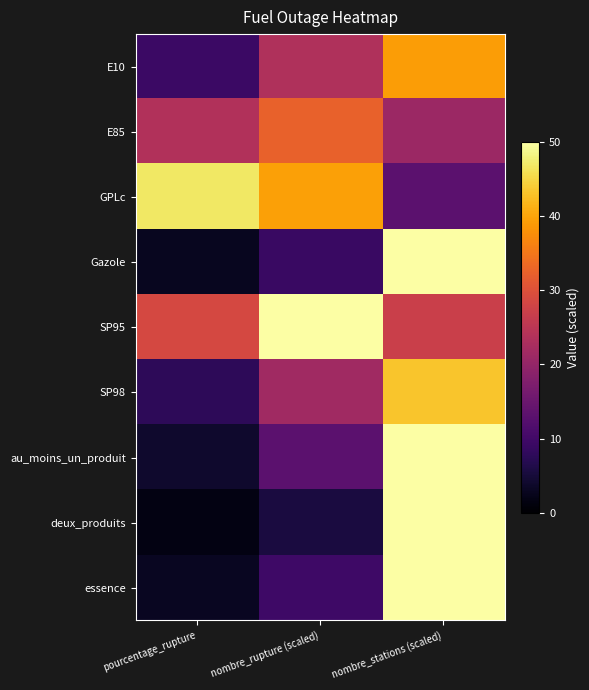

At nombre_stations (scaled), list the series in order from smallest to largest.

GPLc, E85, SP95, E10, SP98, Gazole, essence, au_moins_un_produit, deux_produits